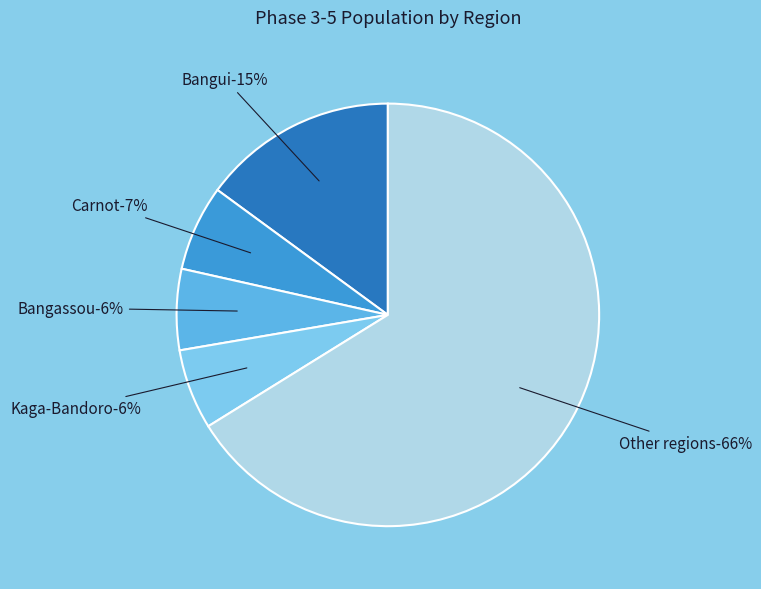

True or false: Sosso-Nakombo accounts for 8% of the total.

False